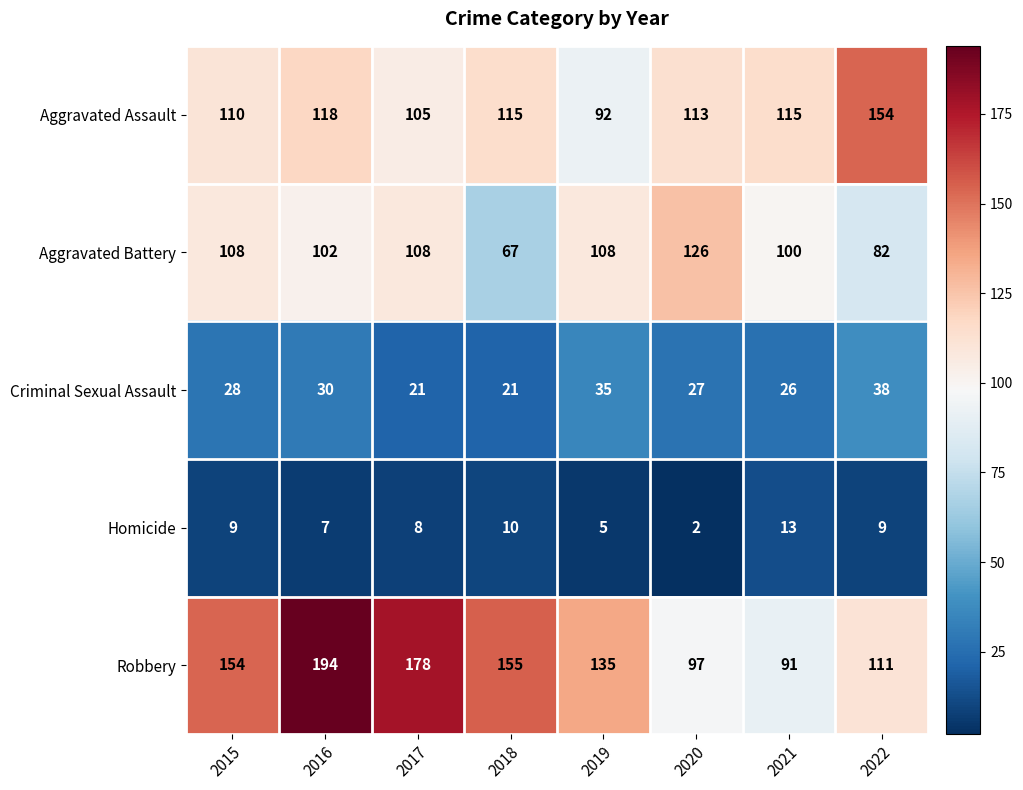

True or false: Homicide has a value of 2 at 2017.

False